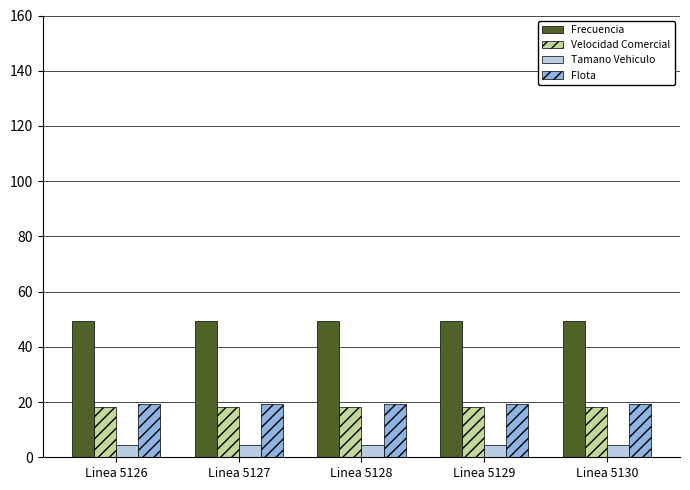

The Velocidad Comercial series shows 18.3 at Linea 5127. True or false?

True